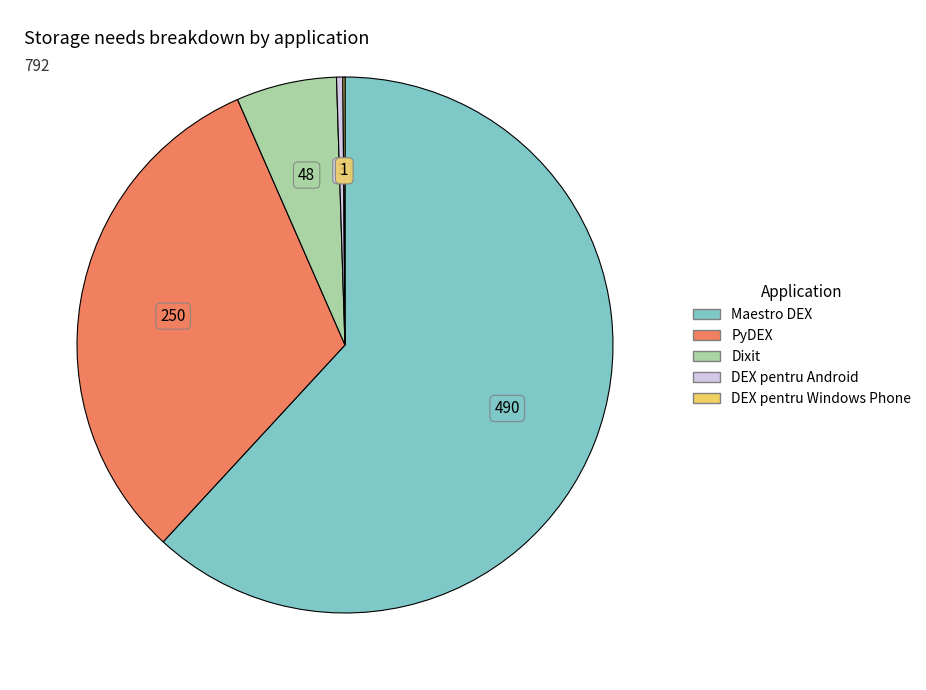

Is there any slice that represents more than half of the pie?

Yes